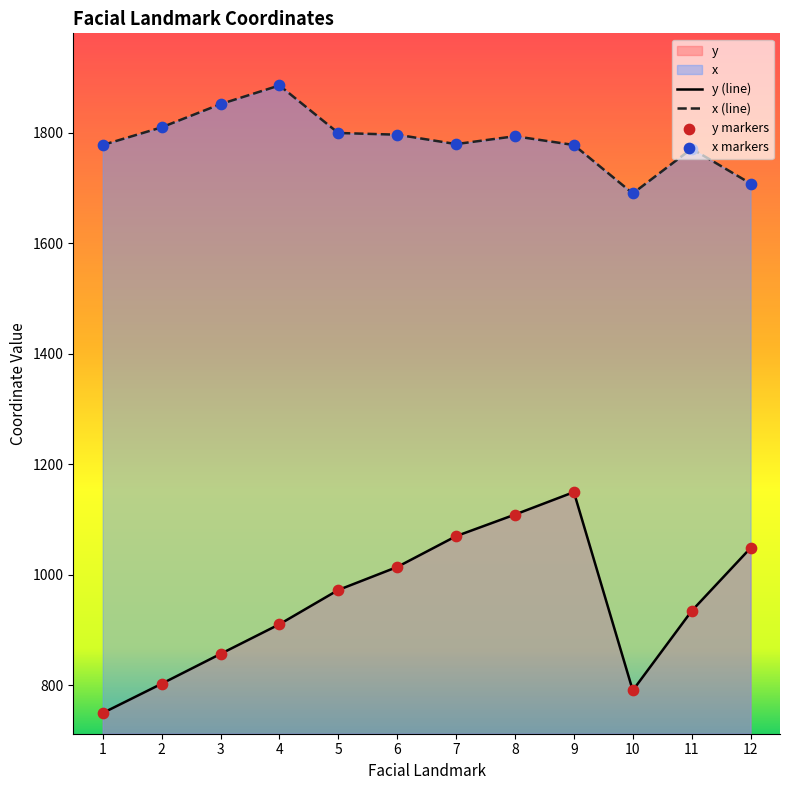

Which series has the largest total across all categories?

x (line)